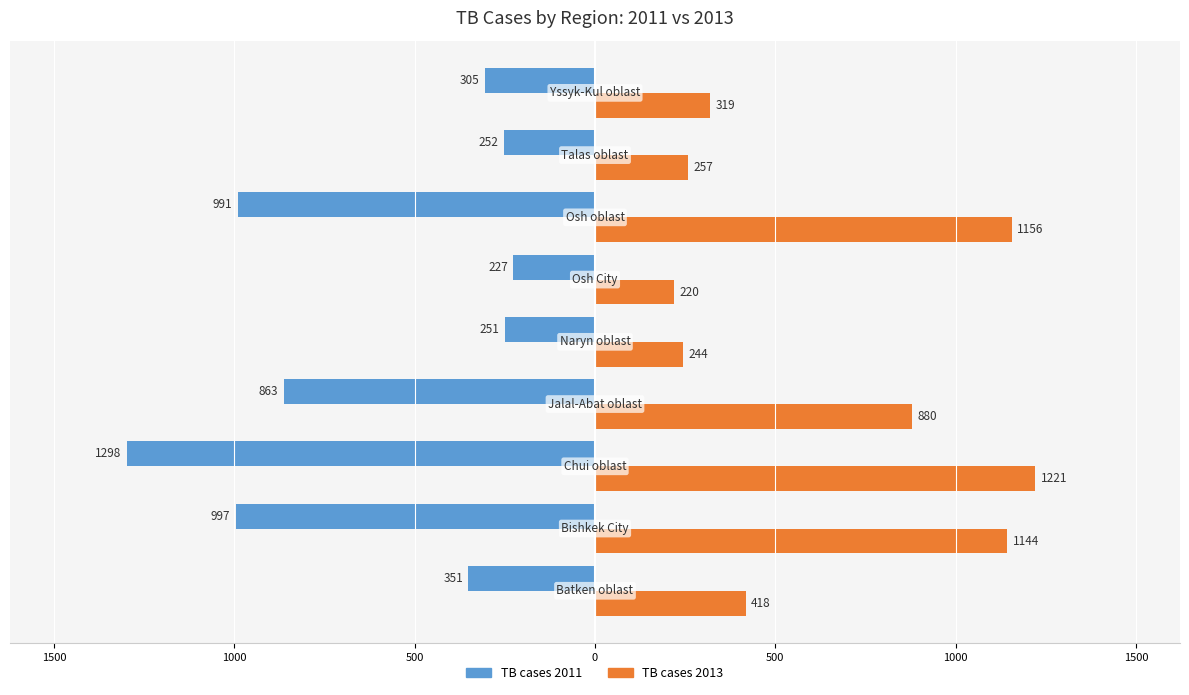

What are all the series names shown in the legend?

TB cases 2011, TB cases 2013